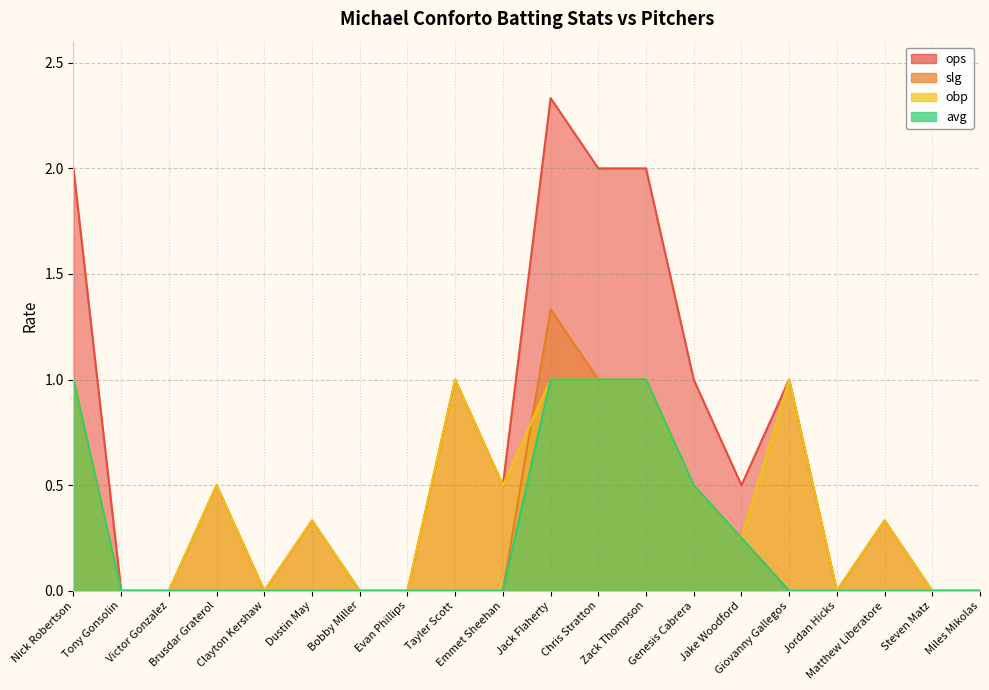

What is the greatest value displayed?

2.3